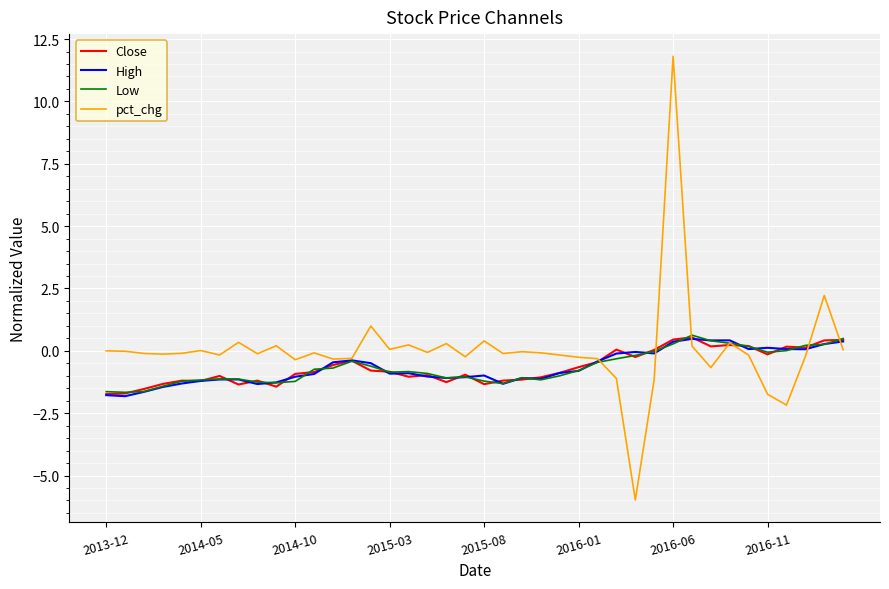

What is the smallest value displayed?

-6.0